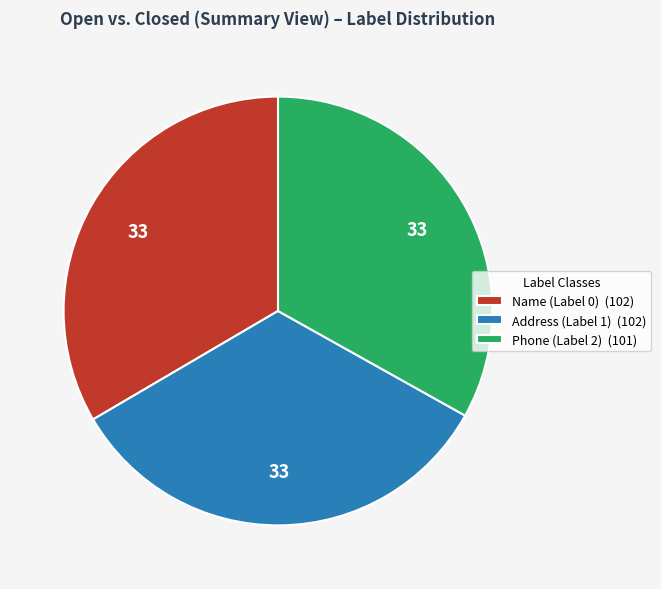

How many segments does this pie chart have?

3